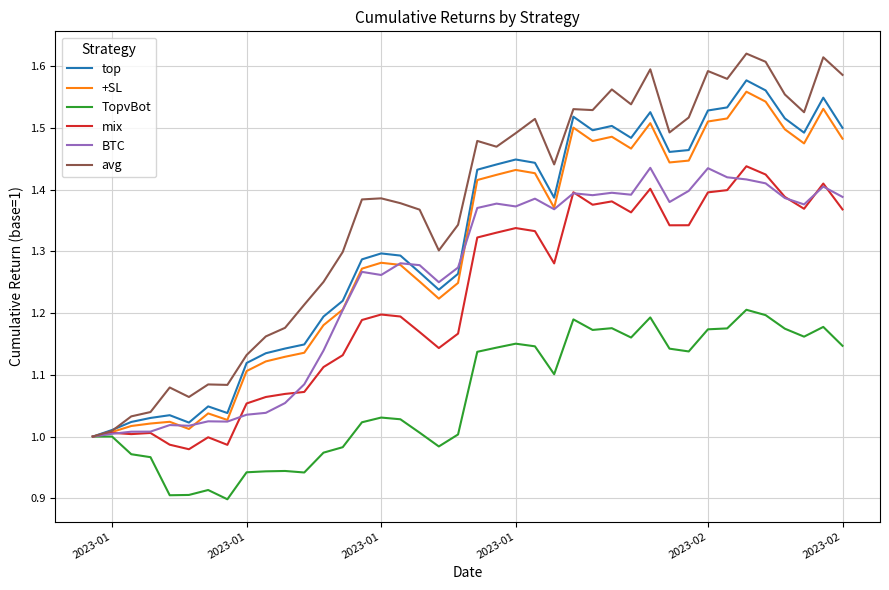

What are all the series names shown in the legend?

top, +SL, TopvBot, mix, BTC, avg